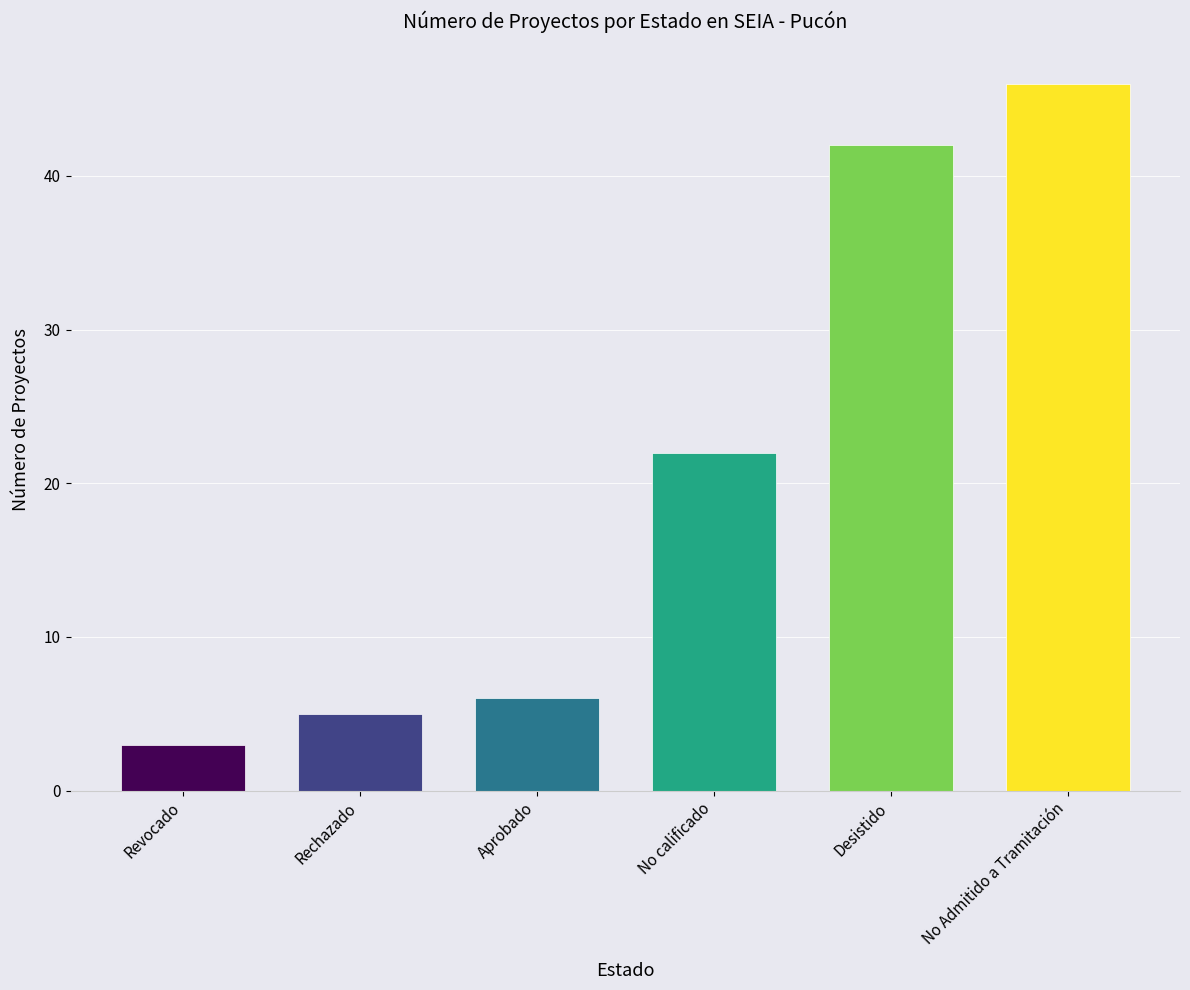

Count the number of data series in this chart.

1